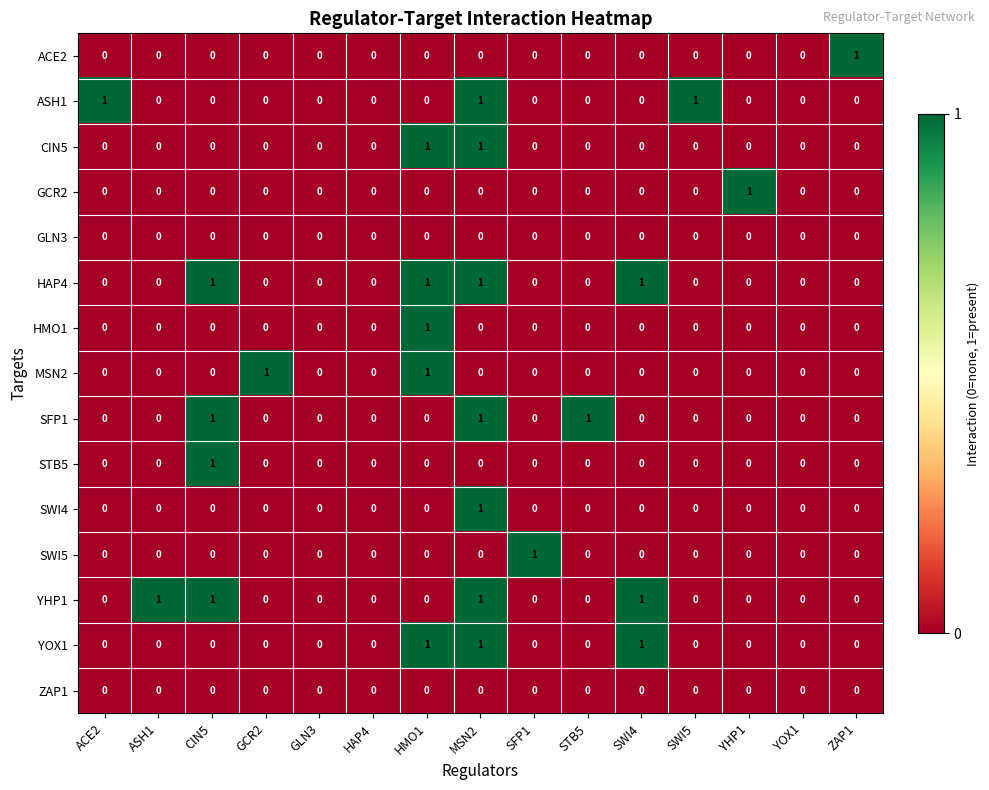

The SFP1 series shows 1 at STB5. True or false?

True